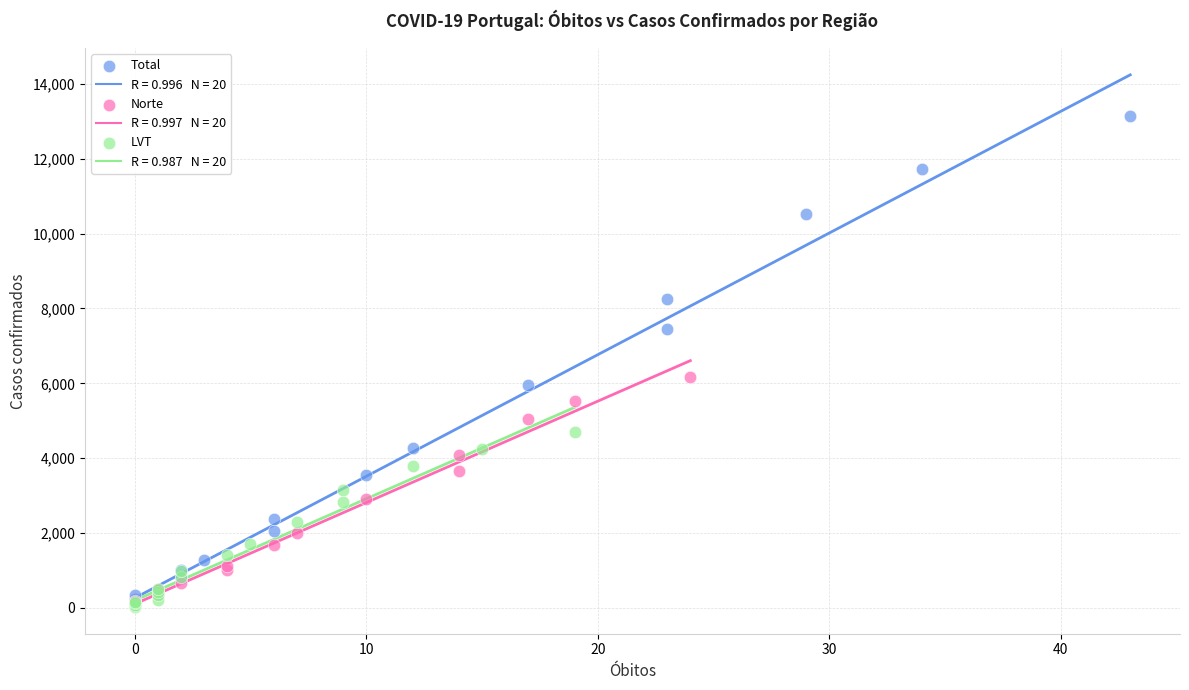

Which series contains the highest Y value?

Total